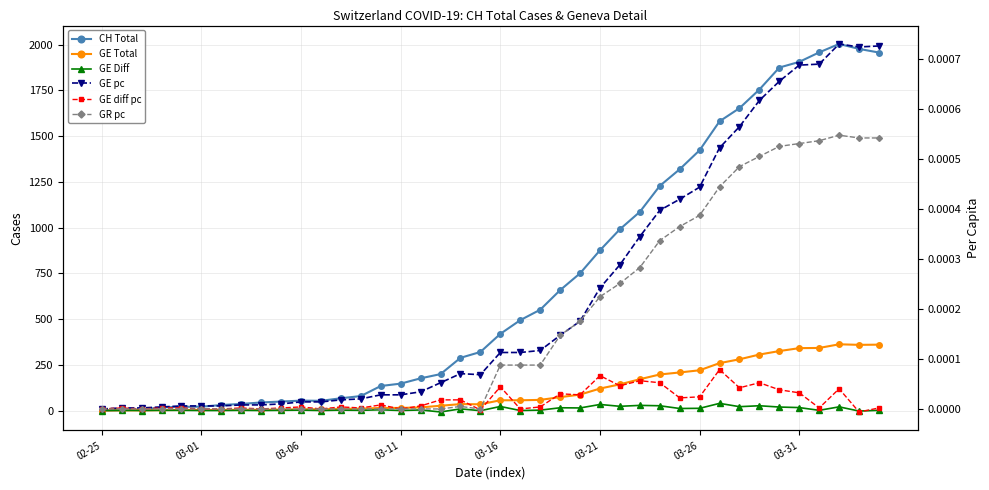

Does the chart display data point markers on the line(s)?

Yes